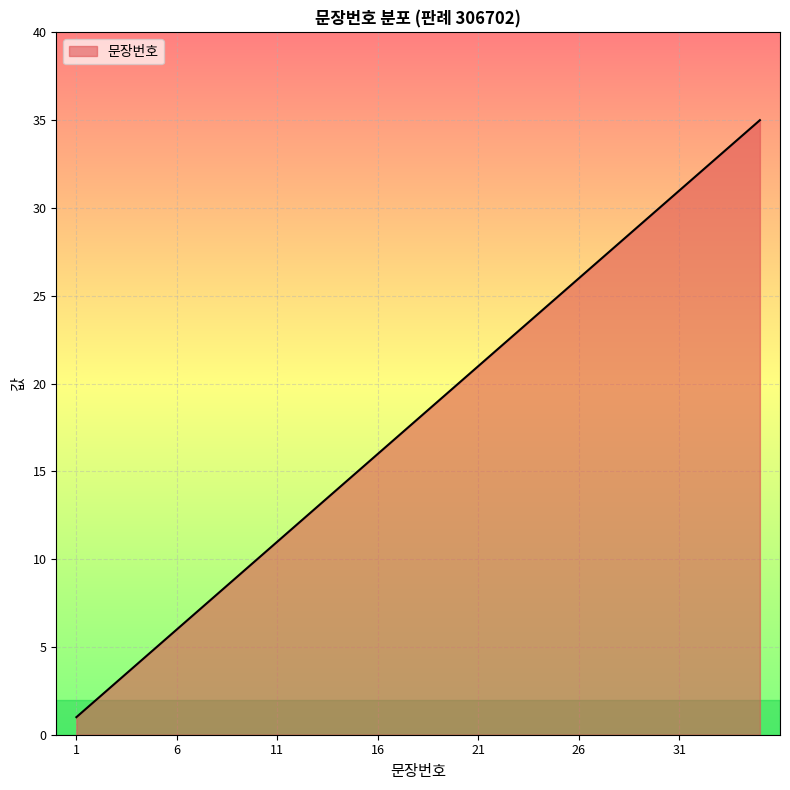

What is the maximum value shown in the chart?

35